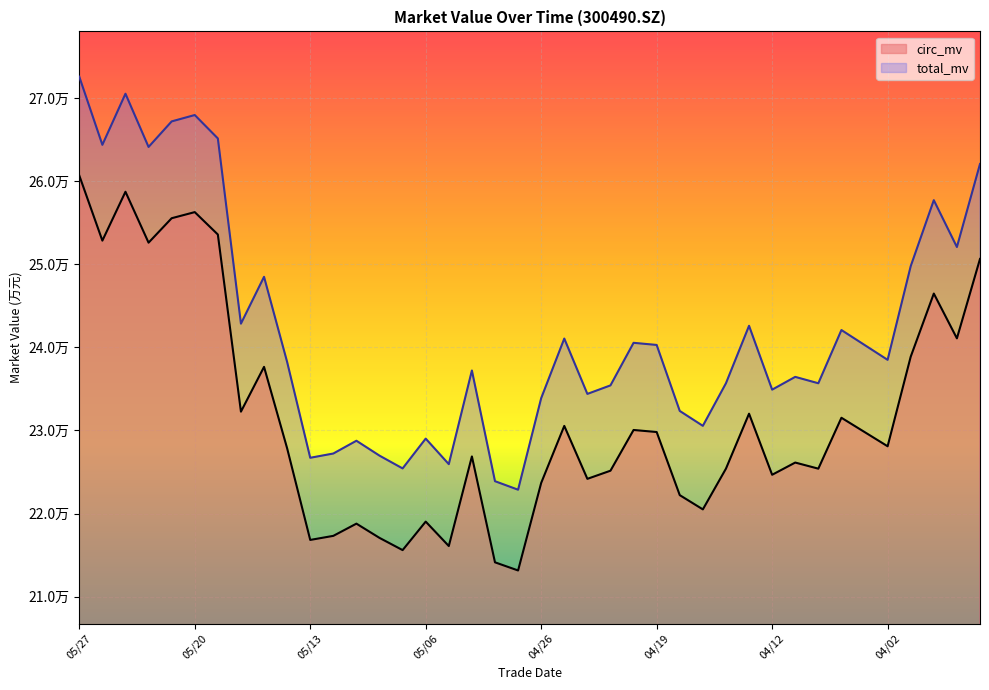

How many data points in circ_mv are above 228096?

20